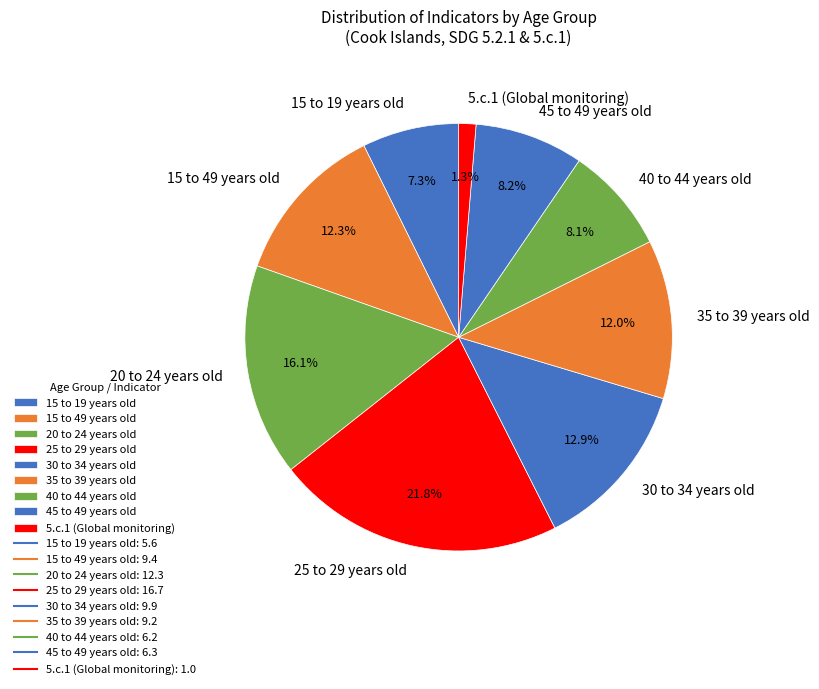

Does any single category account for the majority?

No